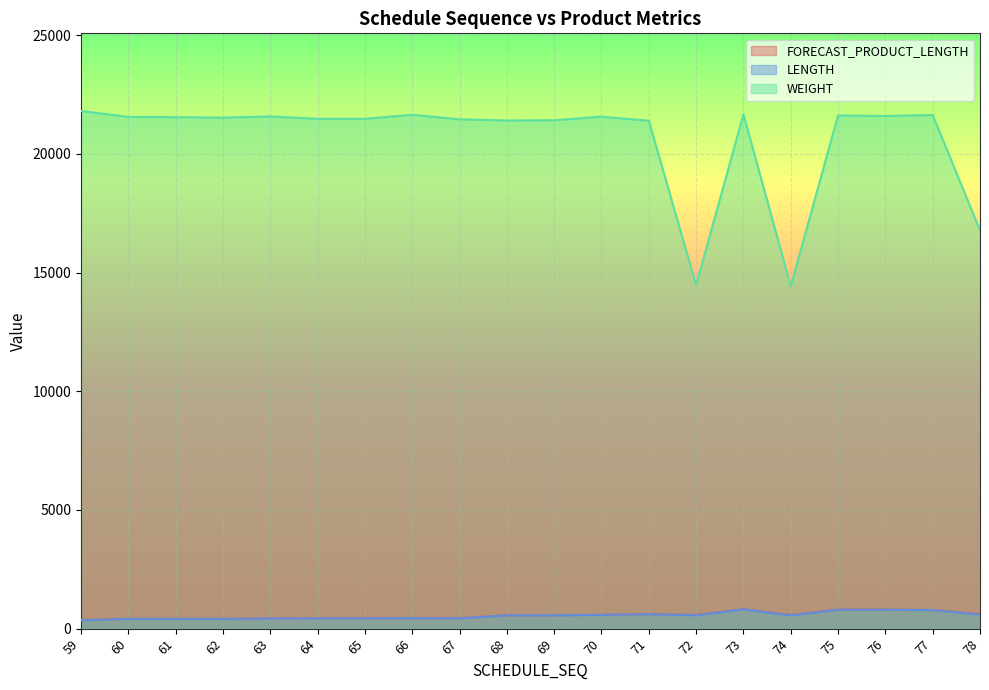

Reading left to right, extract all data points from this chart.

FORECAST_PRODUCT_LENGTH: 358	410	410	410	425	429	434	438	434	558	559	581	607	575	813	573	796	796	783	607
LENGTH: 352	410	410	410	425	429	434	438	434	558	559	581	607	560	813	558	796	796	783	591
WEIGHT: 21810	21560	21550	21530	21580	21480	21480	21650	21460	21410	21420	21570	21400	14475	21670	14430	21620	21600	21640	16780